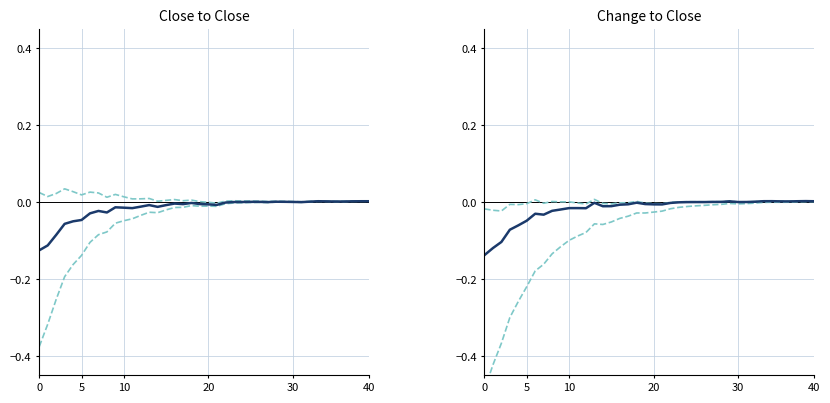

At which category does Upper CI reach its first local valley?

10